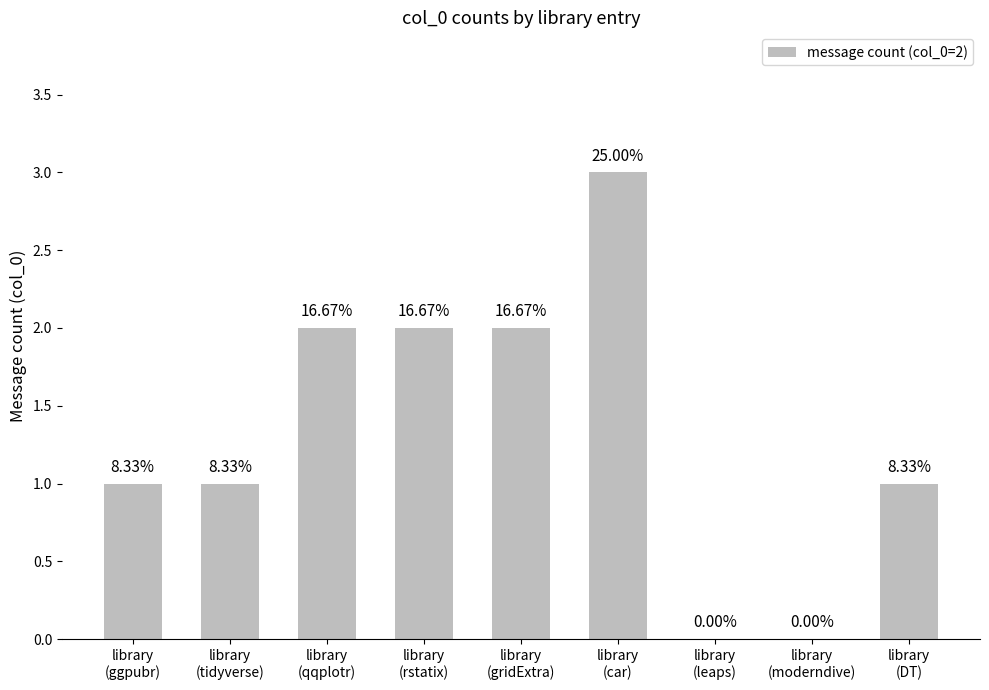

Does the chart contain stacked bars?

No